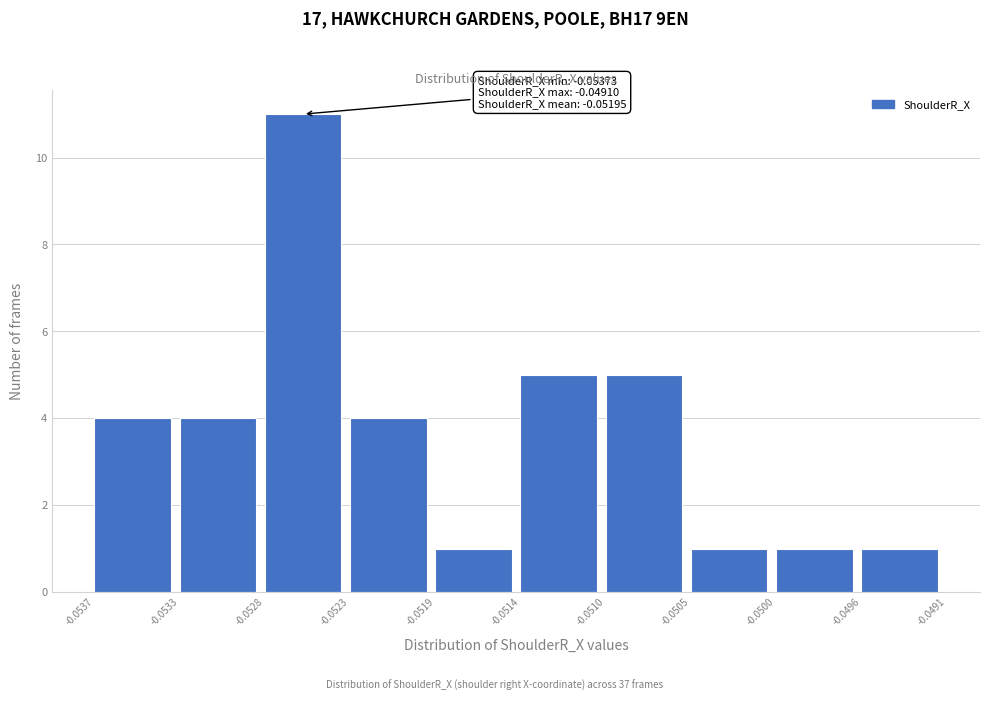

Over which range of the x-axis is the bar tallest?

-0.0528 to -0.0523